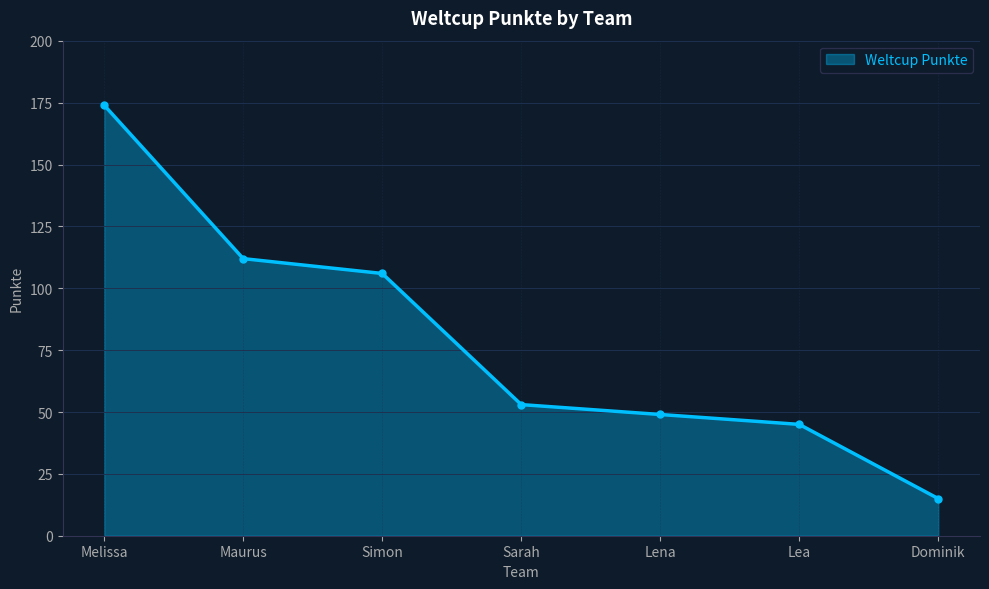

What is the ratio of the value at Lea to the value at Dominik?

3.0